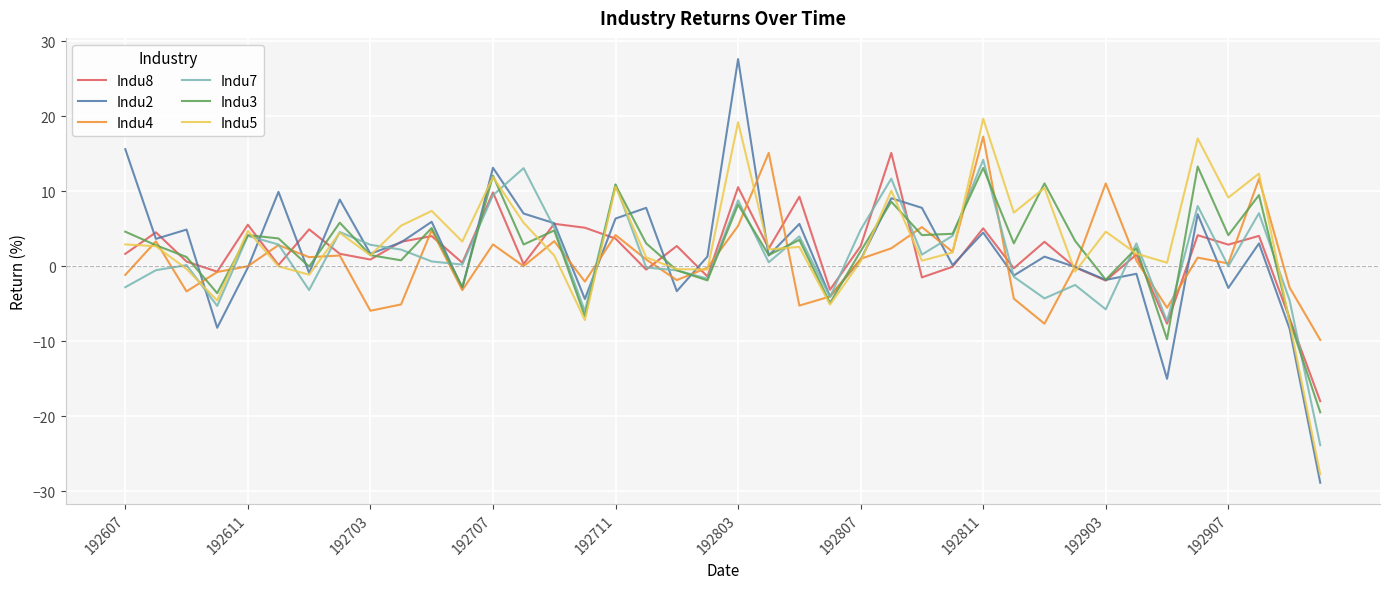

Which series has the largest range (max minus min)?

Indu2